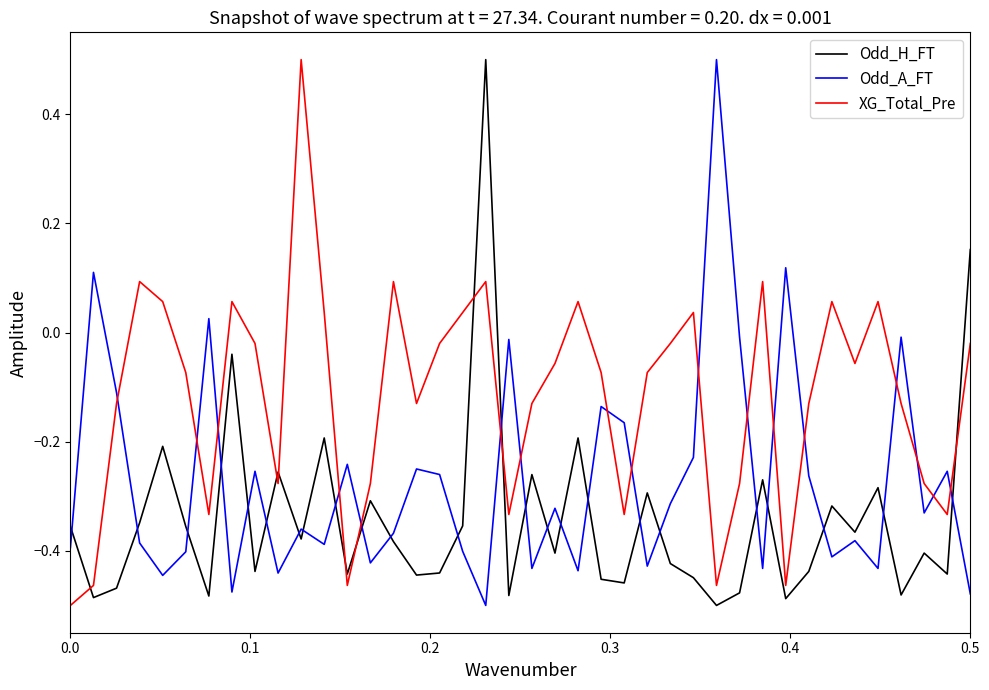

What is the maximum value for Odd_A_FT?

0.5